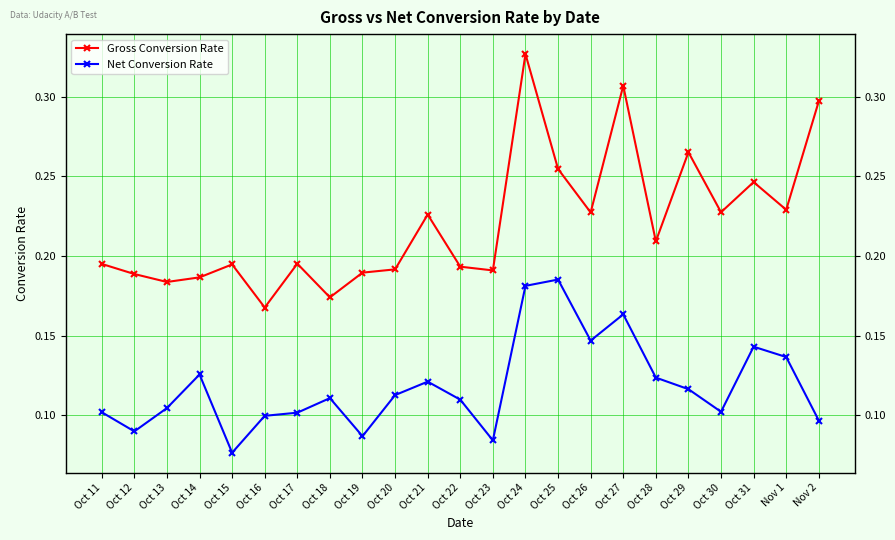

What is the label of the 1st point from the right?

Nov 2